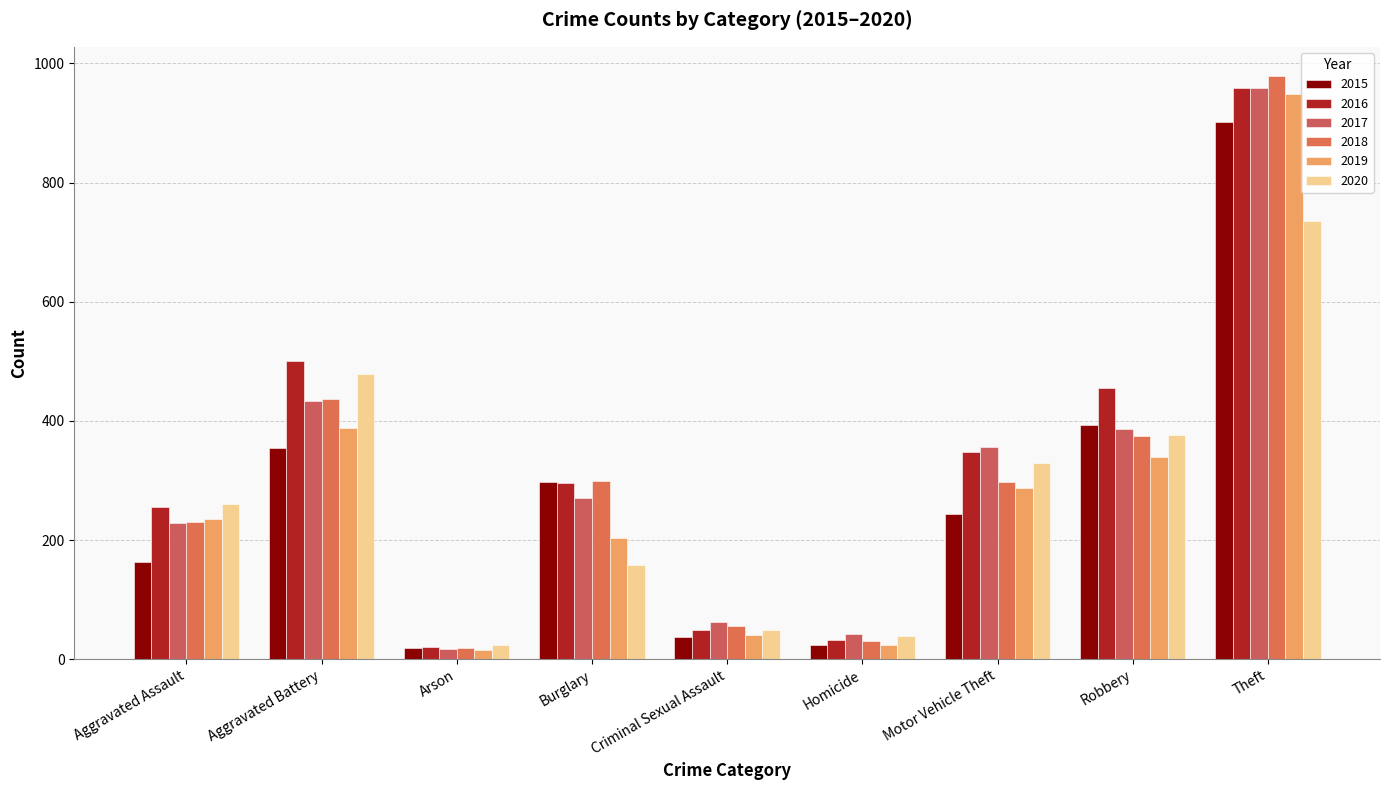

What are all the series names shown in the legend?

2015, 2016, 2017, 2018, 2019, 2020